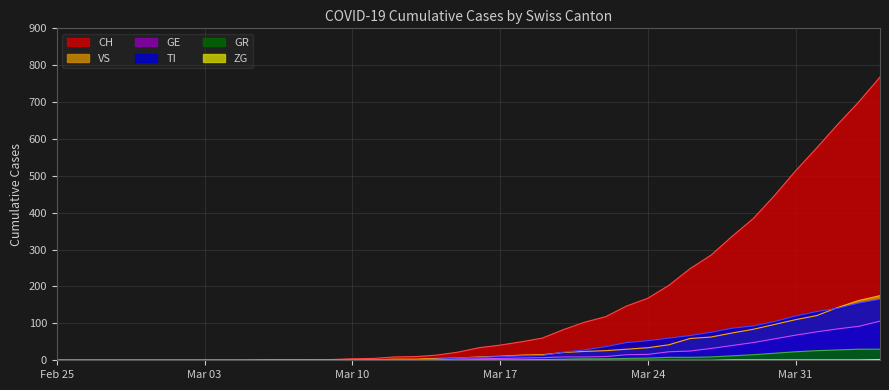

Is it true that GR equals 0 at Mar 03?

True